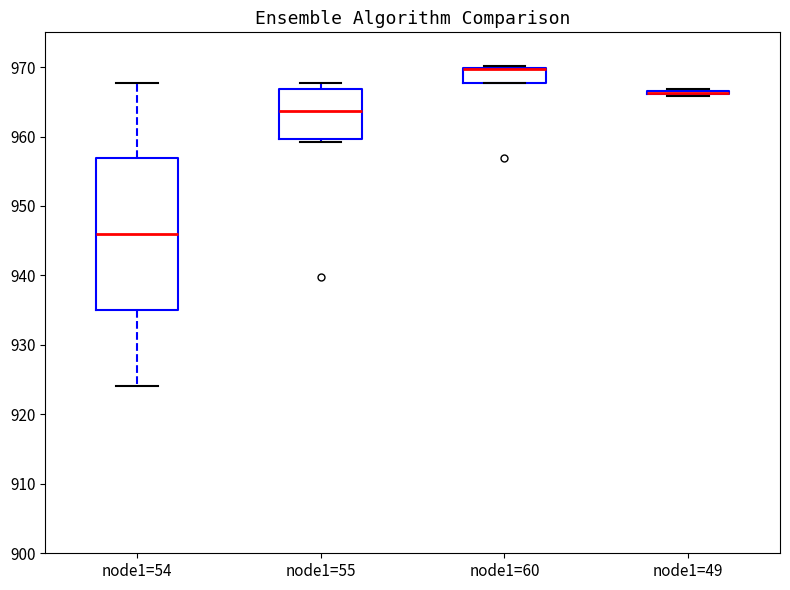

Reading left to right, transcribe this box plot: for each box, give where its median line is, the range the box spans, and where its two whiskers end, as read against the y-axis. The values are not printed on the chart, so give them approximately, as read against the axis.

node1=54: median 946, box 935 to 957, whiskers 924 to 968
node1=55: median 964, box 960 to 967, whiskers 959 to 968
node1=60: median 970 (drawn on the box's upper edge), box 968 to 970, whiskers 968 to 970 (just above the box's upper edge)
node1=49: box collapsed to a line at 966, whiskers 966 to 967